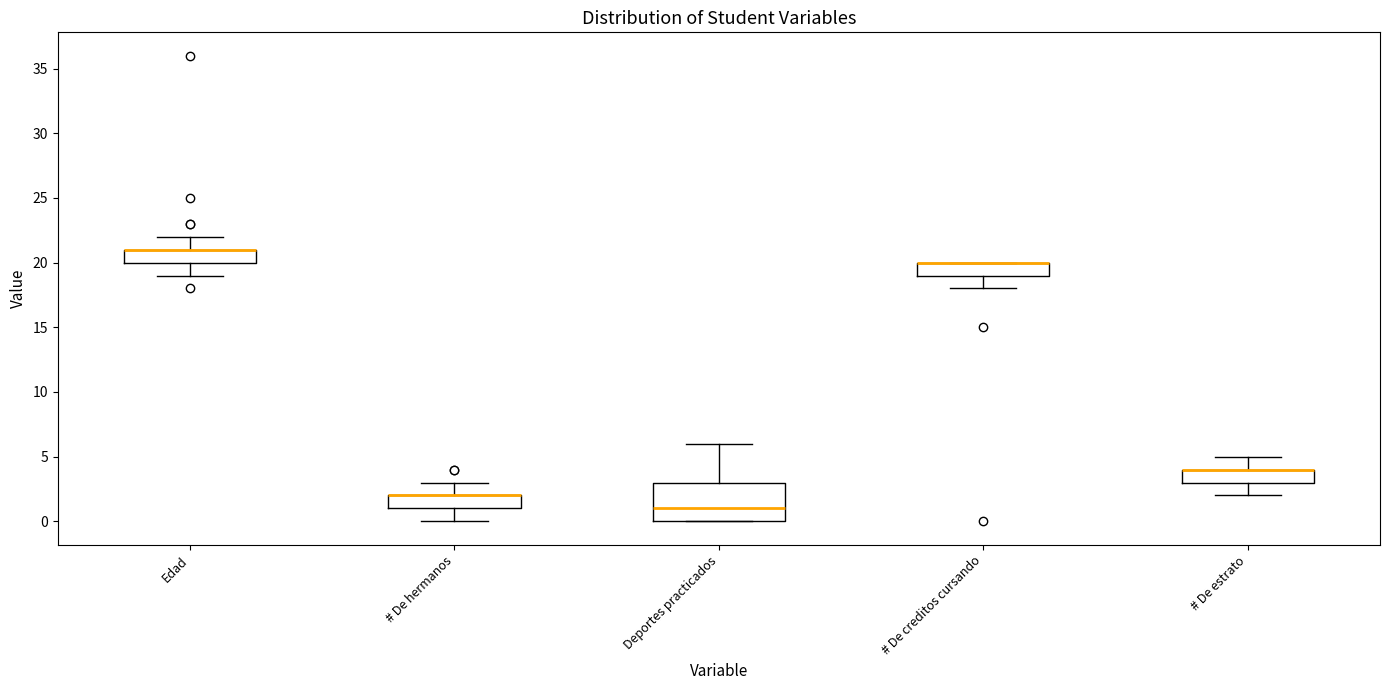

Reading left to right, read every box against the y-axis: the position of its median line, the range the box covers, and the ends of its whiskers. The values are not printed on the chart, so give them approximately, as read against the axis.

Edad: median 21 (drawn on the box's upper edge), box 20 to 21, whiskers 19 to 22
# De hermanos: median 2 (drawn on the box's upper edge), box 1 to 2, whiskers 0 to 3
Deportes practicados: median 1, box 0 to 3, whiskers 0 to 6
# De creditos cursando: median 20 (drawn on the box's upper edge), box 19 to 20, whiskers 18 to 20
# De estrato: median 4 (drawn on the box's upper edge), box 3 to 4, whiskers 2 to 5